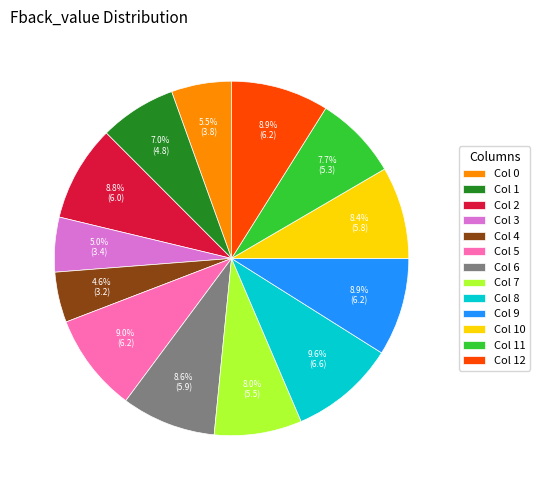

Does any single category account for the majority?

No